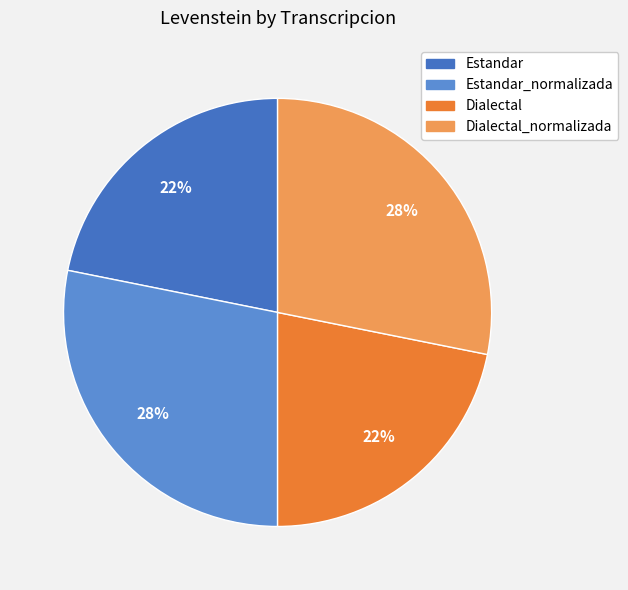

To the nearest percent, what percentage of the pie is Estandar_normalizada?

28%